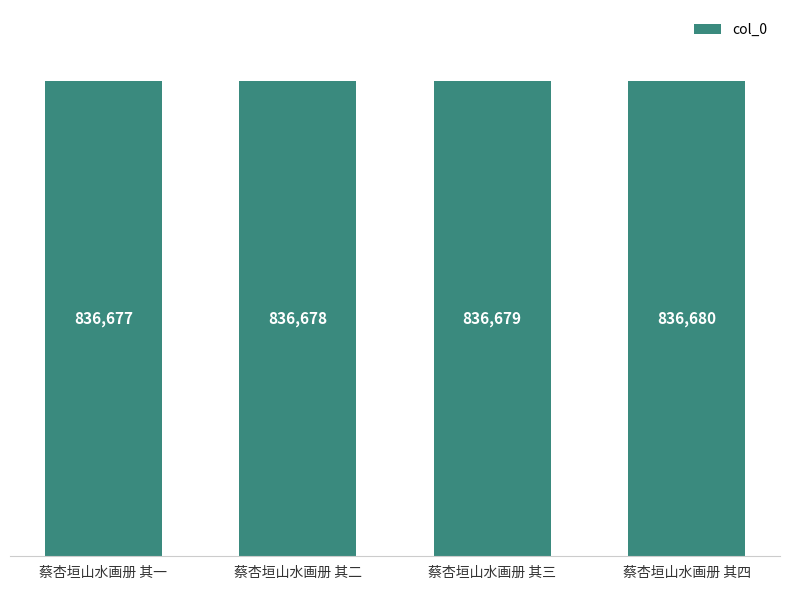

What is the ratio of the value at 蔡杏垣山水画册 其四 to the value at 蔡杏垣山水画册 其一?

1.0